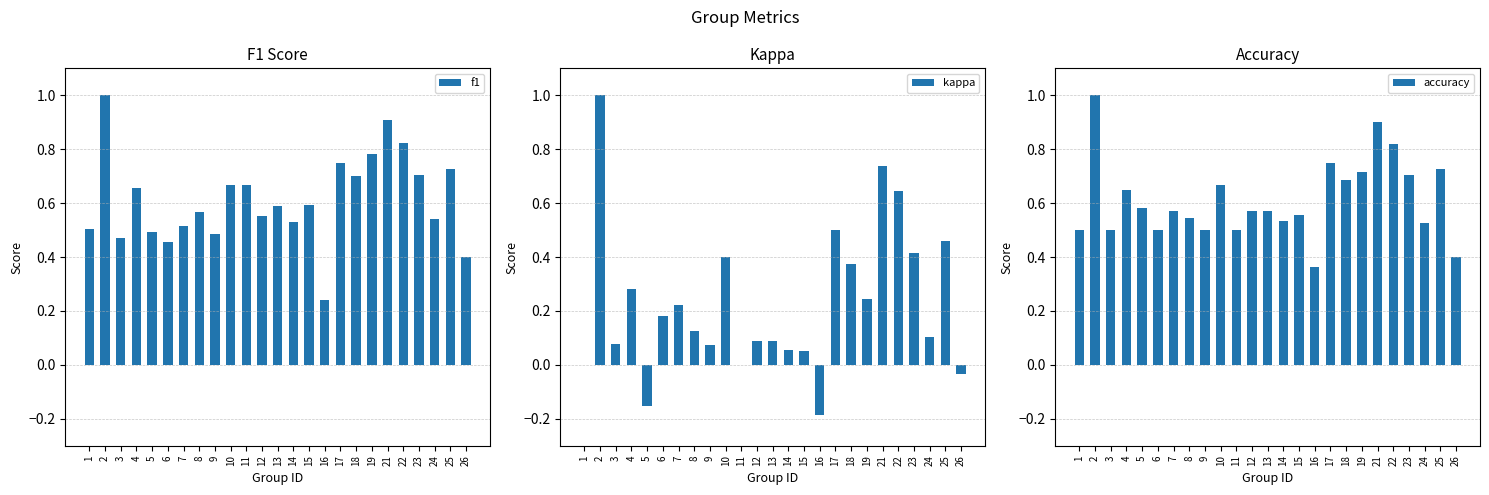

Reading left to right, extract all data points from this chart.

f1: 0.5	1.0	0.5	0.7	0.5	0.5	0.5	0.6	0.5	0.7	0.7	0.6	0.6	0.5	0.6	0.2	0.7	0.7	0.8	0.9	0.8	0.7	0.5	0.7	0.4
kappa: 0.0	1.0	0.1	0.3	-0.2	0.2	0.2	0.1	0.1	0.4	0.0	0.1	0.1	0.1	0.1	-0.2	0.5	0.4	0.2	0.7	0.6	0.4	0.1	0.5	-0.0
accuracy: 0.5	1.0	0.5	0.6	0.6	0.5	0.6	0.5	0.5	0.7	0.5	0.6	0.6	0.5	0.6	0.4	0.8	0.7	0.7	0.9	0.8	0.7	0.5	0.7	0.4